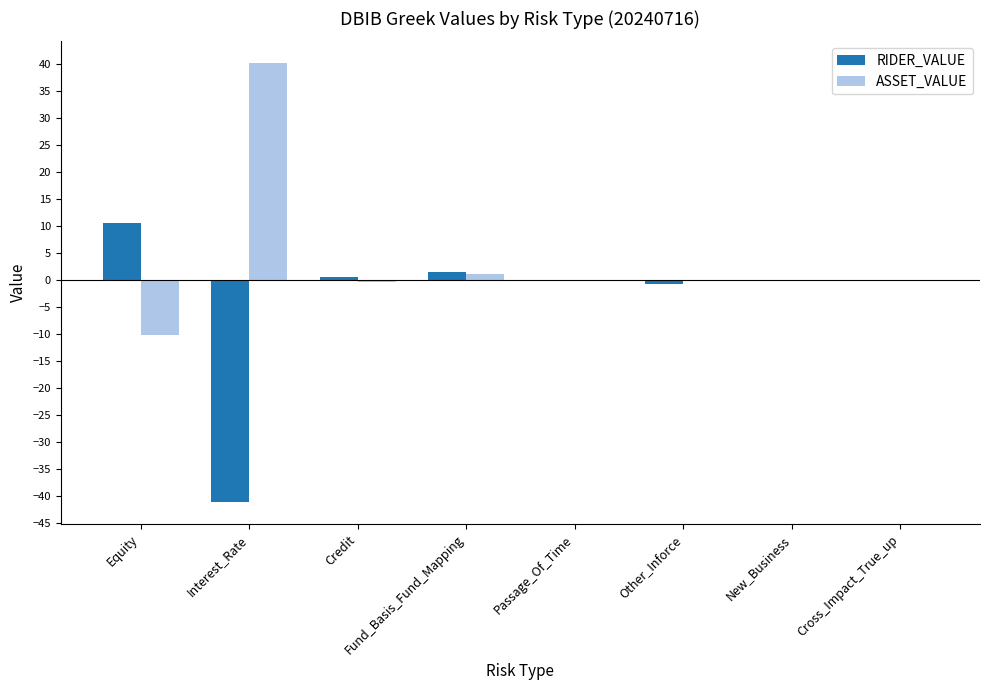

What value does the RIDER_VALUE series have at Interest_Rate?

-41.2